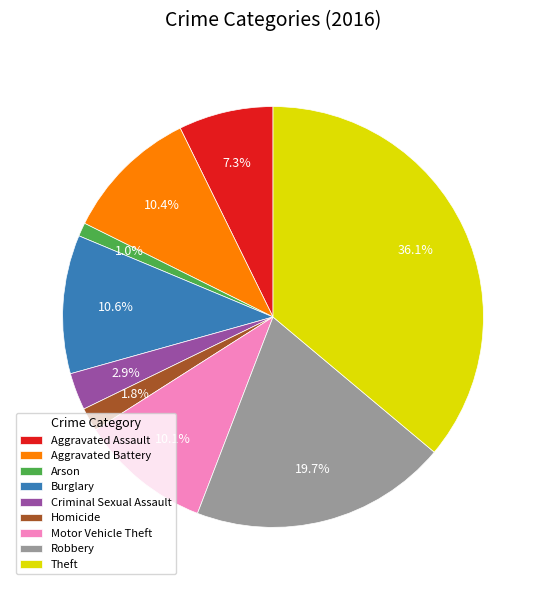

Is it true that Homicide is 9% of the pie?

False